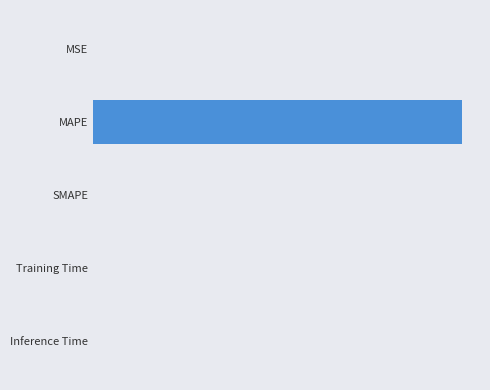

What is the greatest value displayed?

747.1